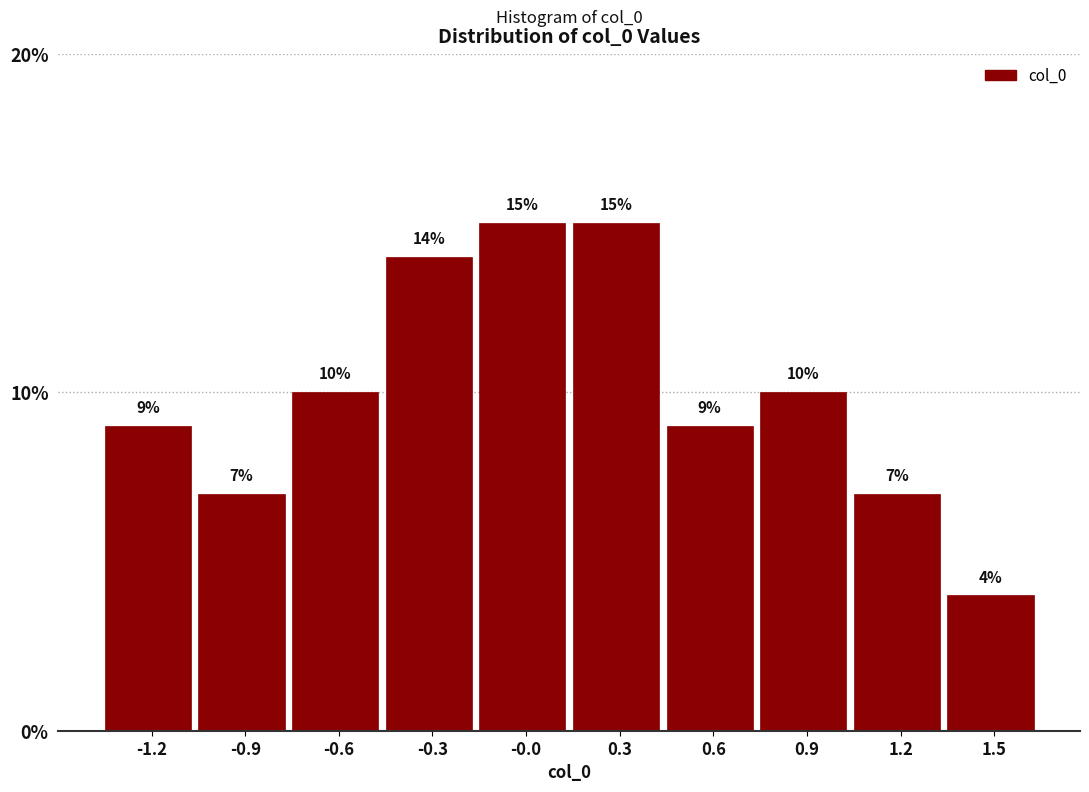

Reading right to left, extract all data points from this chart.

1.5=4.0	1.2=7.0	0.9=10.0	0.6=9.0	0.3=15.0	-0.0=15.0	-0.3=14.0	-0.6=10.0	-0.9=7.0	-1.2=9.0